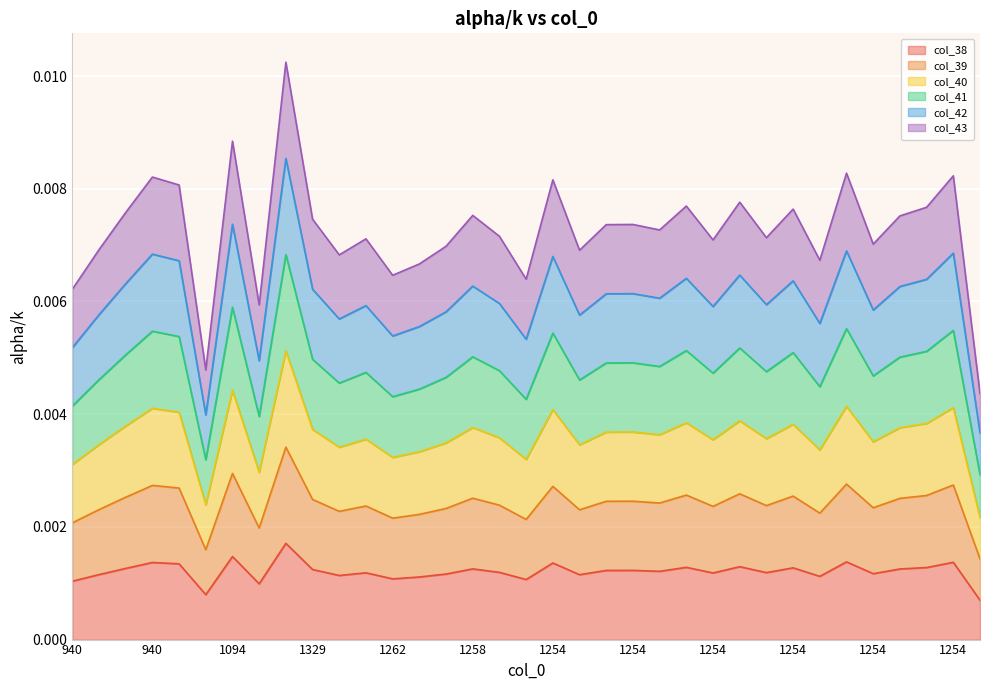

True or false: col_43 and col_40 intersect in this chart.

False